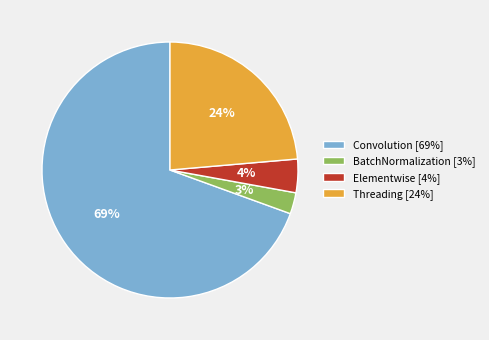

To the nearest percent, what is the average slice percentage?

25%